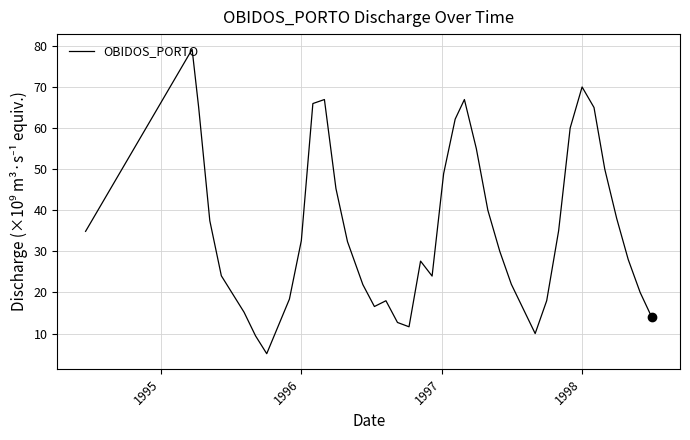

What is the difference between the maximum and minimum values?

74.1